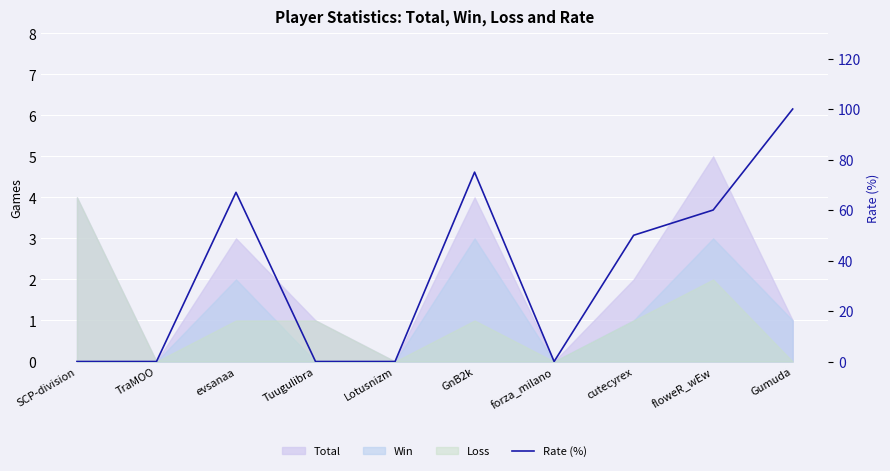

What is the change in value from Tuugulibra to GnB2k?

+75